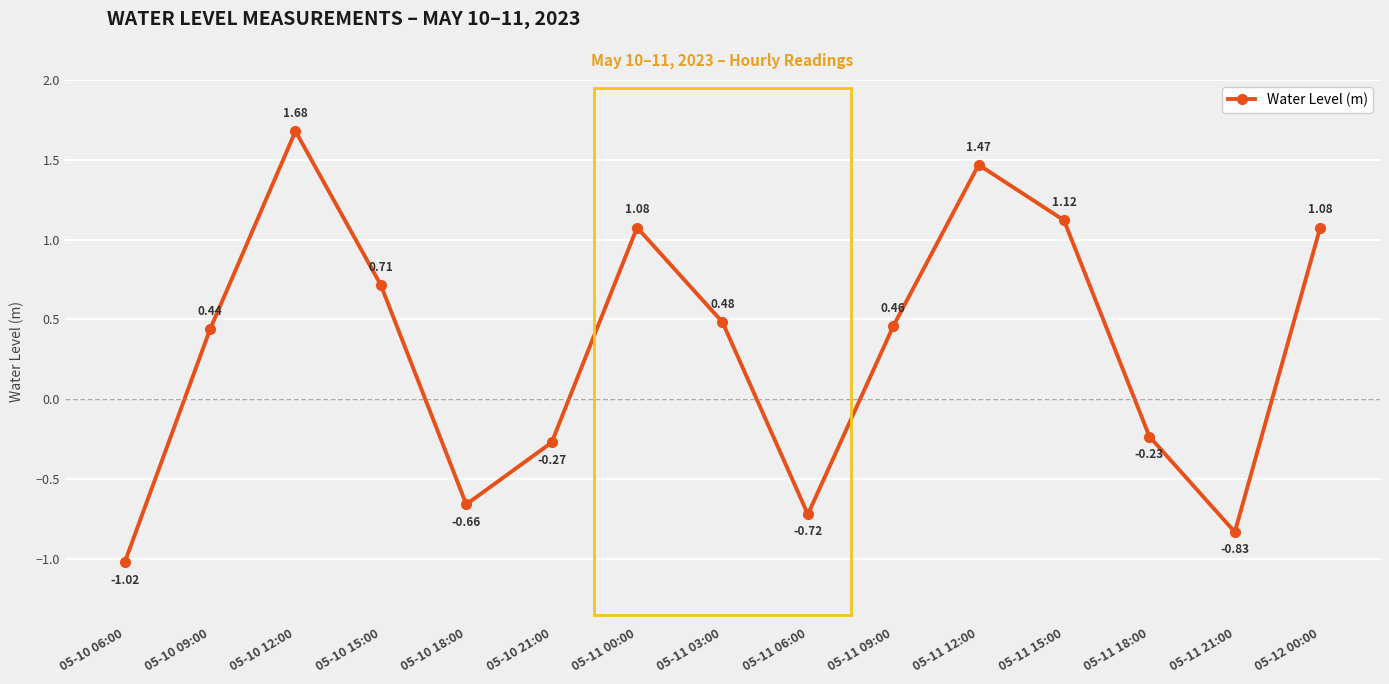

How many values are above zero?

9